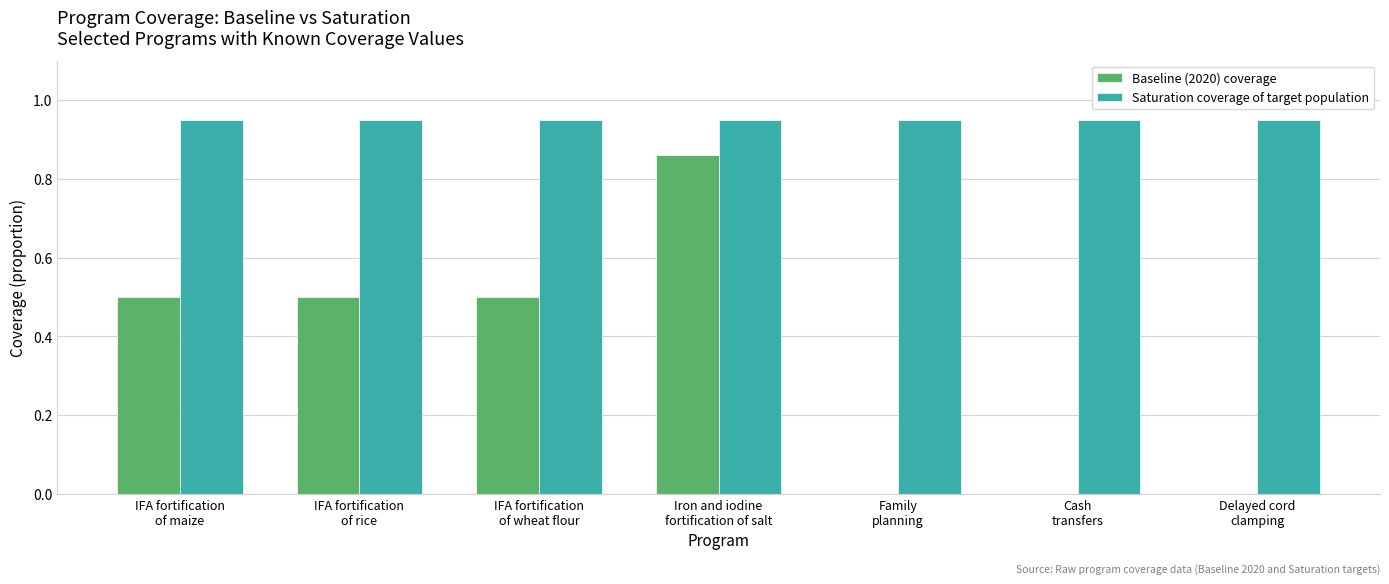

Which series has the largest total across all categories?

Saturation coverage of target population